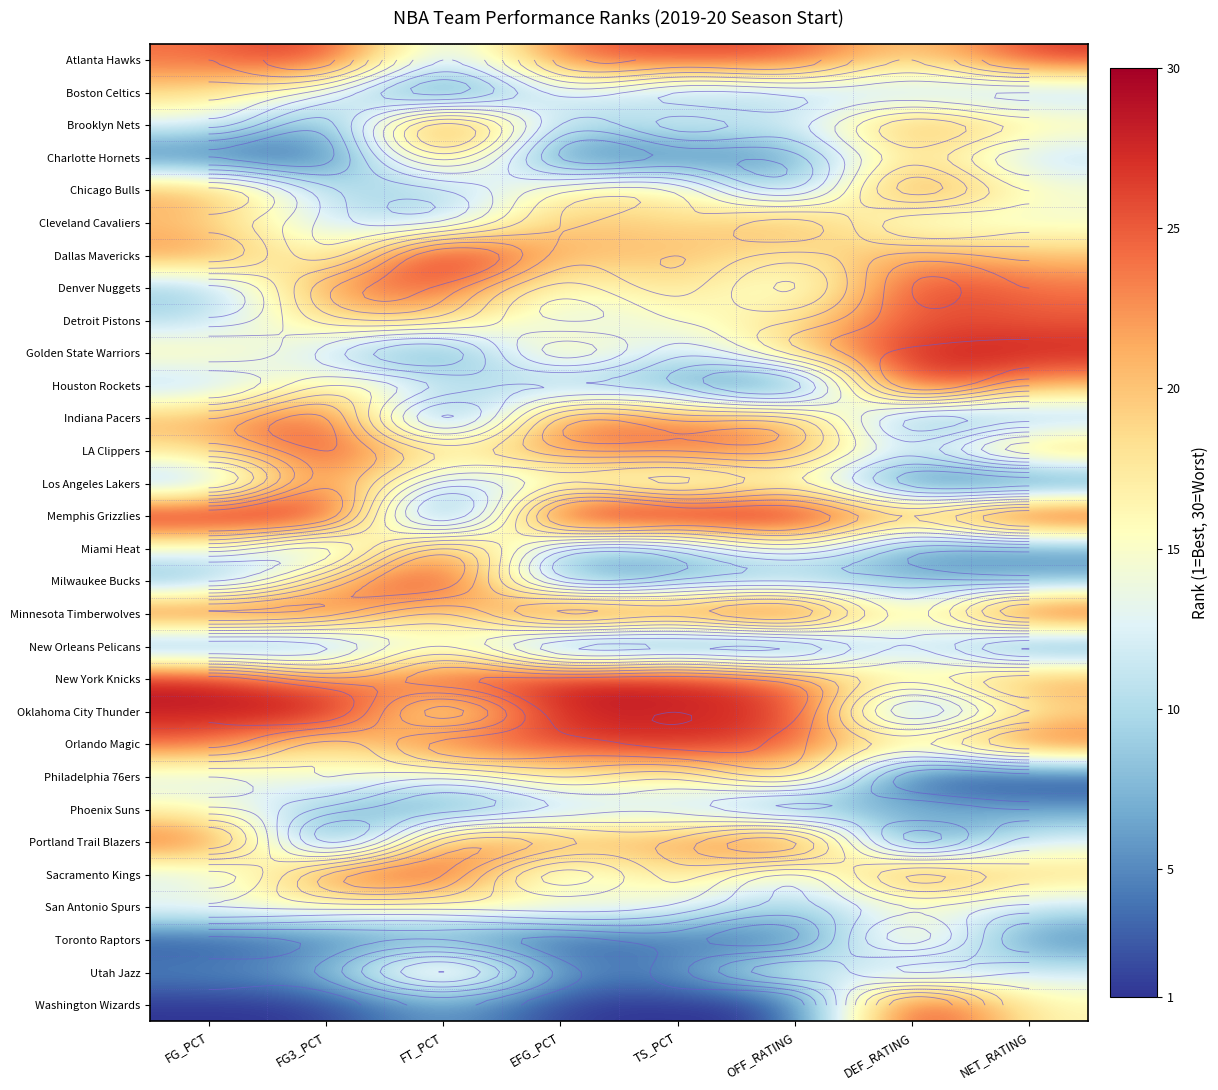

Rank the series at OFF_RATING from highest to lowest value.

Memphis Grizzlies, Minnesota Timberwolves, Oklahoma City Thunder, Portland Trail Blazers, Atlanta Hawks, Orlando Magic, New York Knicks, LA Clippers, Cleveland Cavaliers, Indiana Pacers, Philadelphia 76ers, Golden State Warriors, Detroit Pistons, Dallas Mavericks, Los Angeles Lakers, Miami Heat, Utah Jazz, Denver Nuggets, Sacramento Kings, Brooklyn Nets, Boston Celtics, Milwaukee Bucks, San Antonio Spurs, Chicago Bulls, Phoenix Suns, Charlotte Hornets, New Orleans Pelicans, Toronto Raptors, Houston Rockets, Washington Wizards